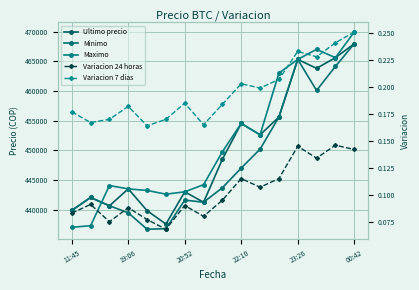

Where does the Ultimo precio series first go above 448500?

22:10